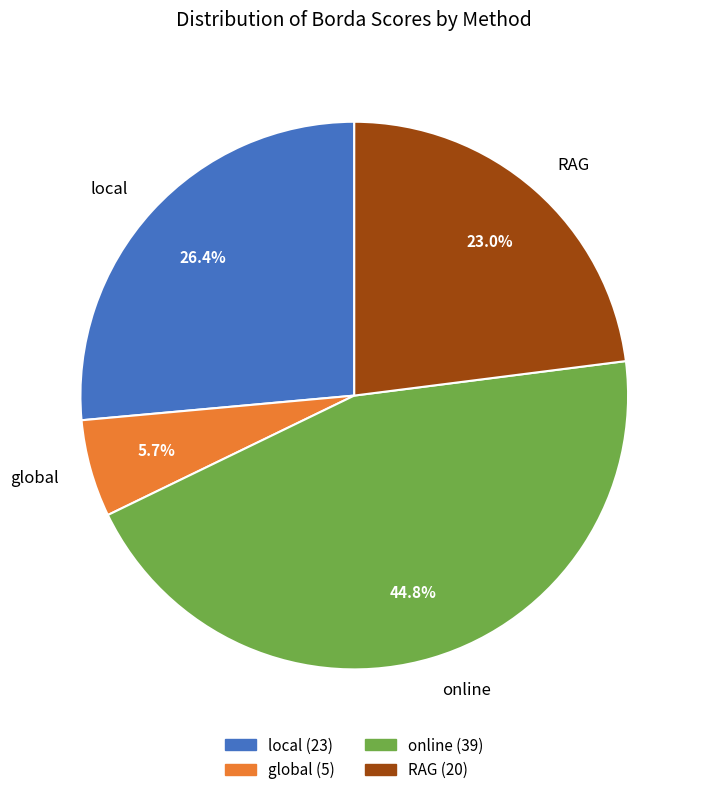

To the nearest percent, what is the difference between the largest and smallest slice percentages?

39%